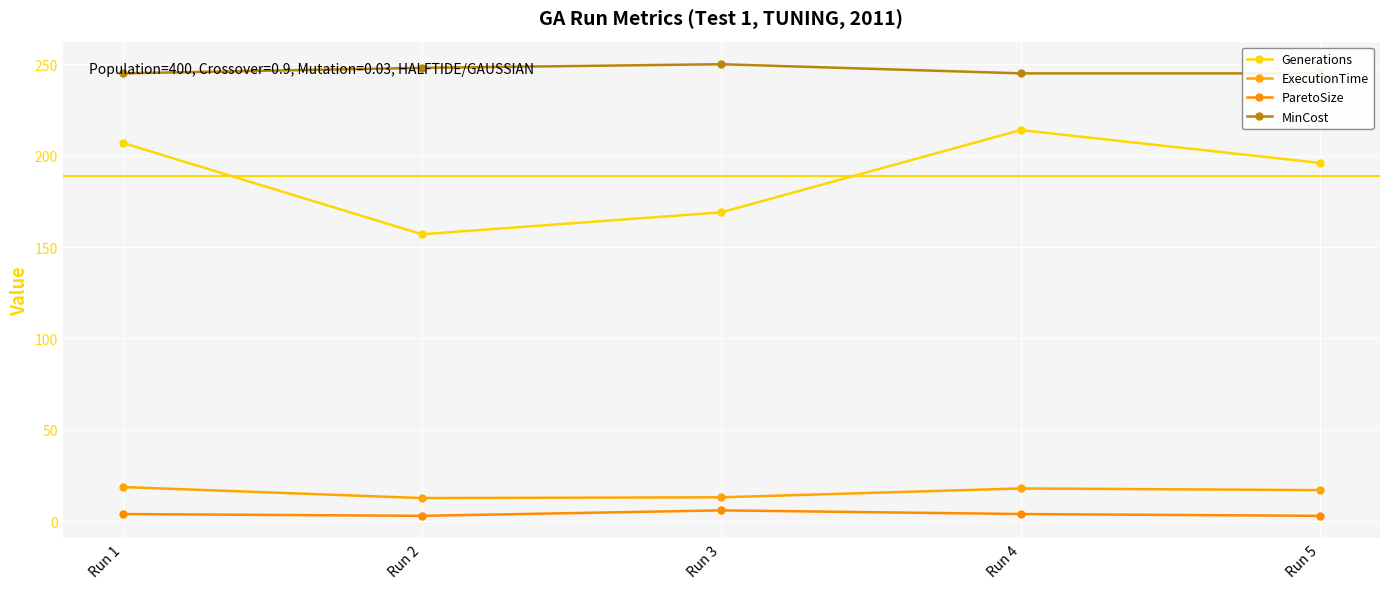

What are all the series names shown in the legend?

Generations, ExecutionTime, ParetoSize, MinCost